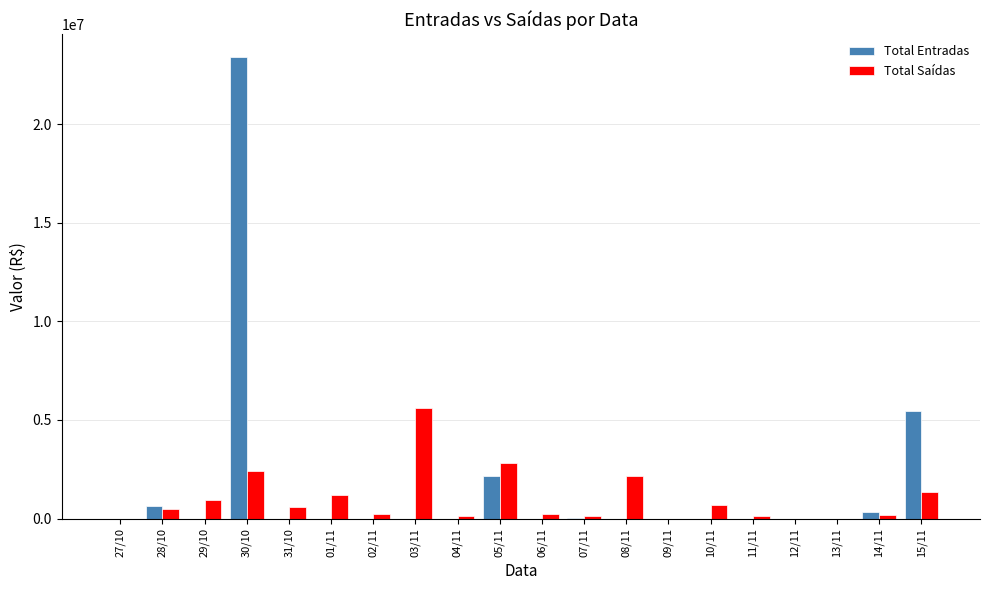

What is the sum of all Total Saídas values?

19234604.6